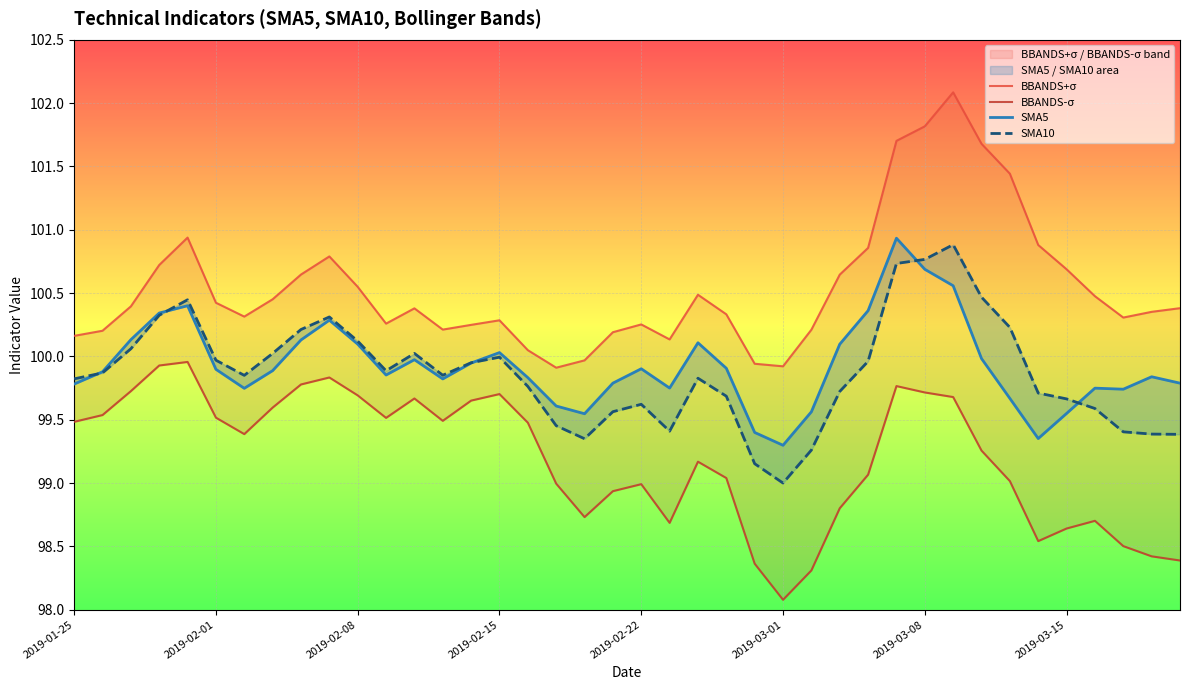

After their last crossing, which series has the higher values: SMA5 or SMA10?

SMA5